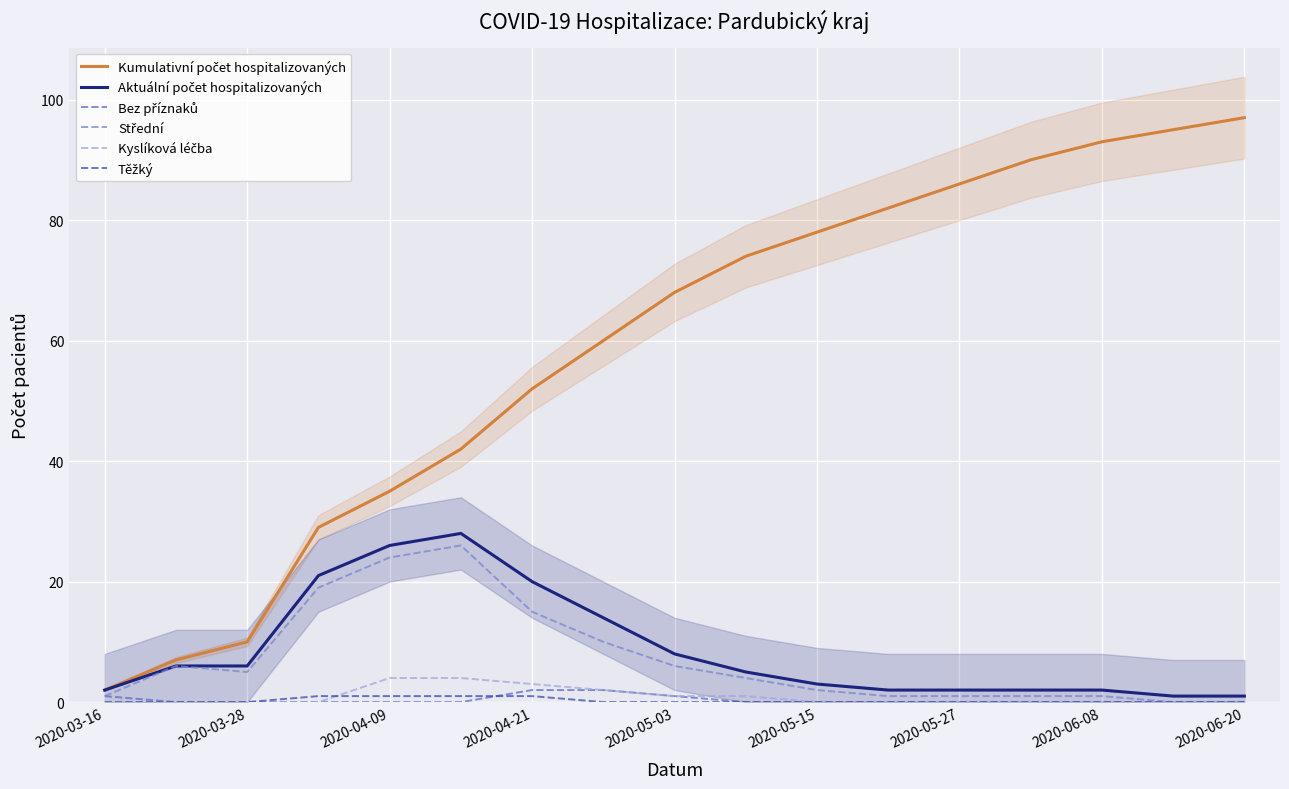

How many intersections are there between Těžký and Kyslíková léčba?

1